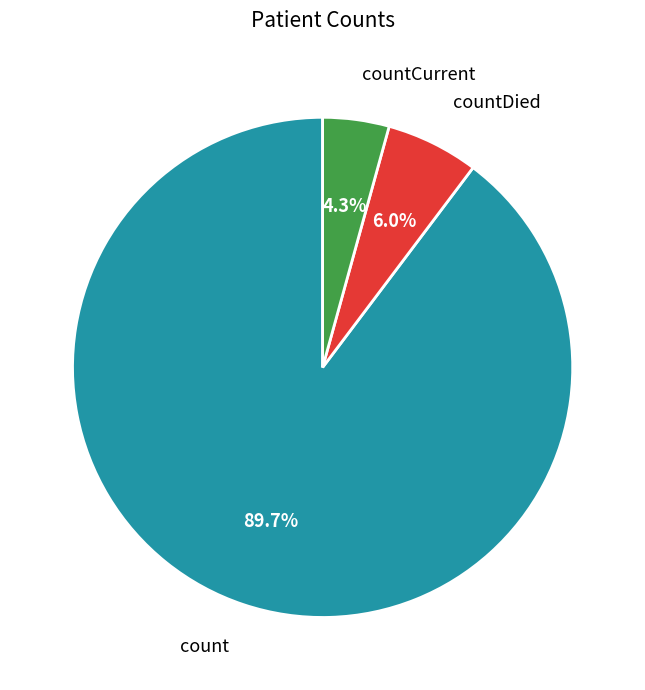

Which category has the biggest portion of the pie?

count